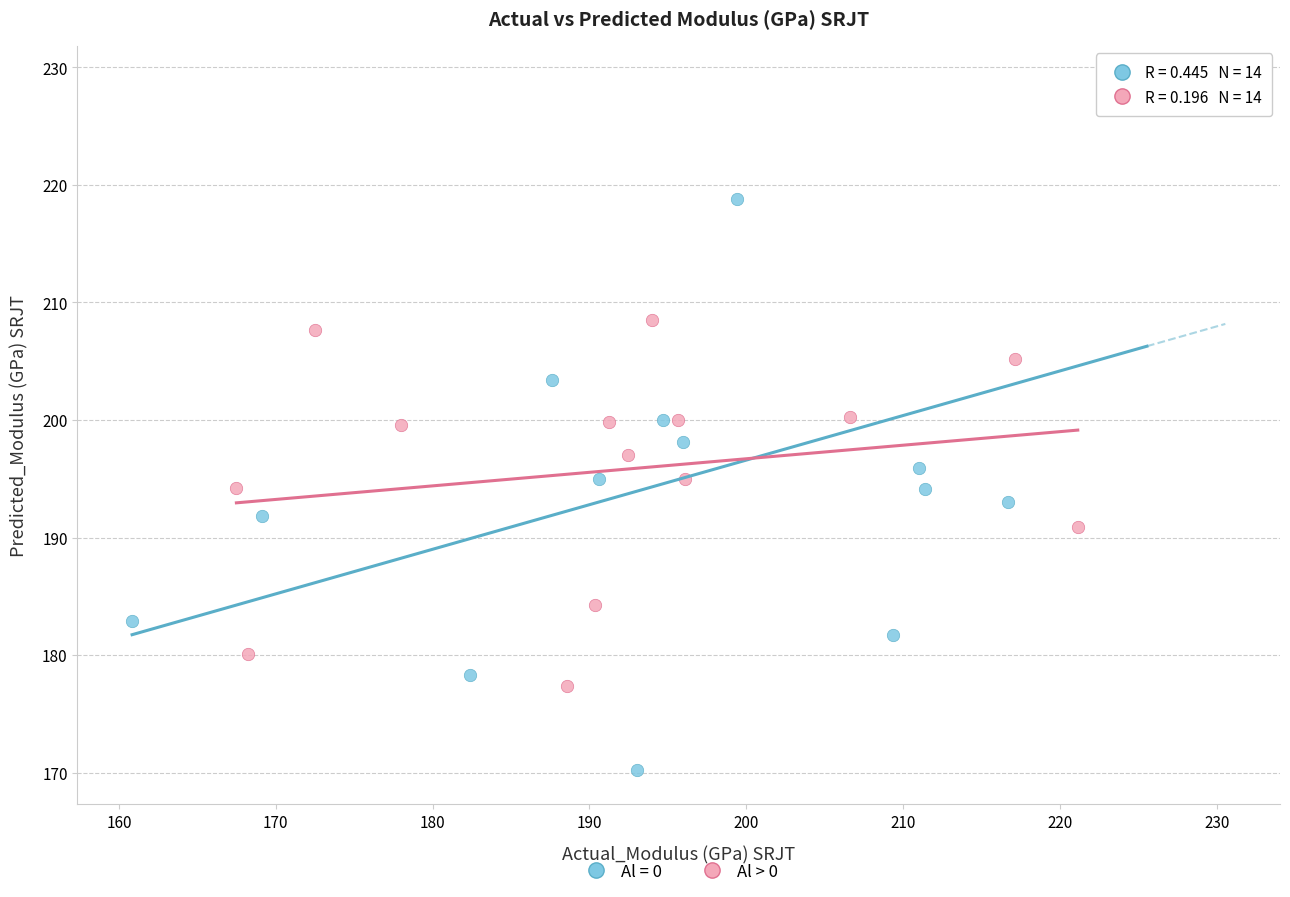

Which series has the largest Y range (max minus min)?

Al = 0